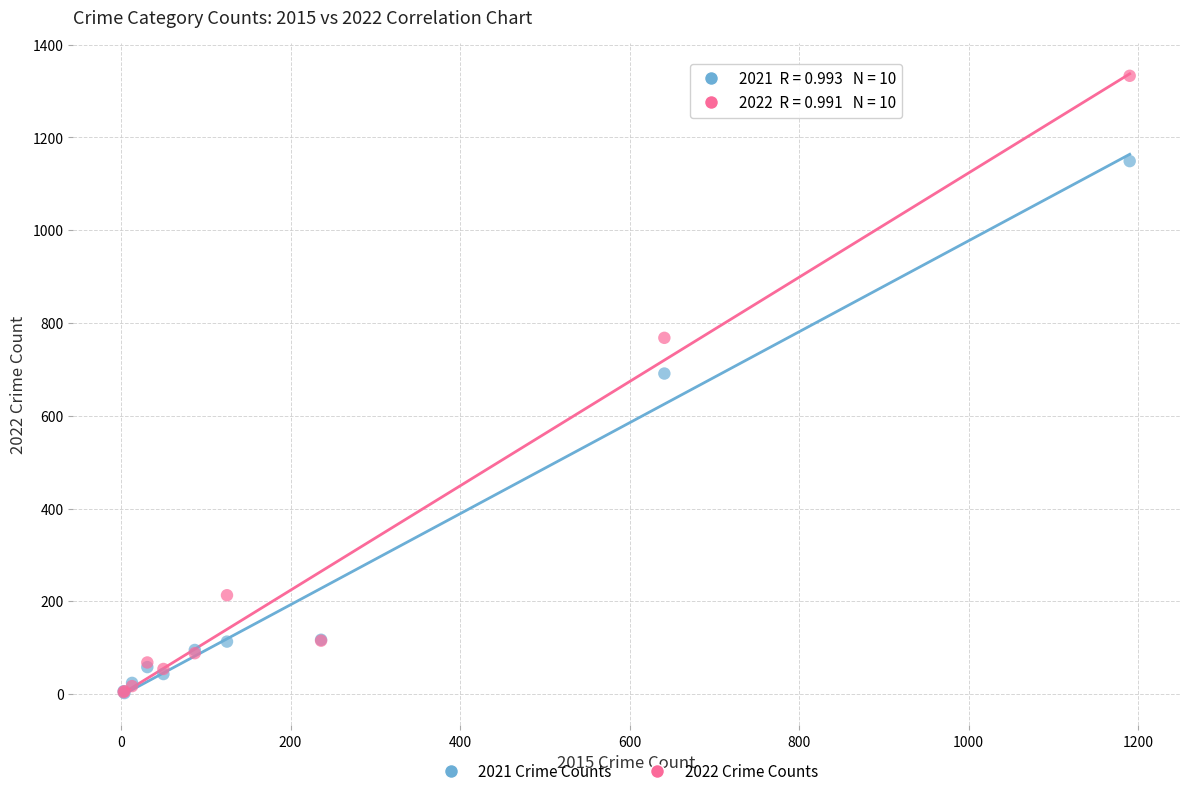

In the 2021 Crime Counts series, what Y value is closest to 575?

691